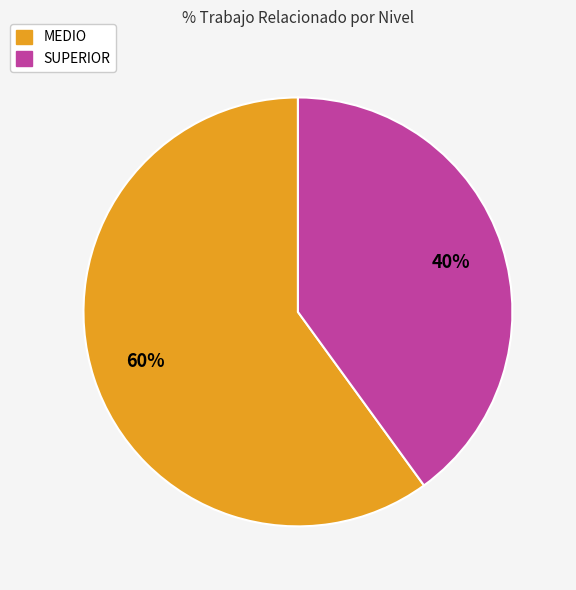

To the nearest percent, what is the difference between the largest and smallest slice percentages?

20%